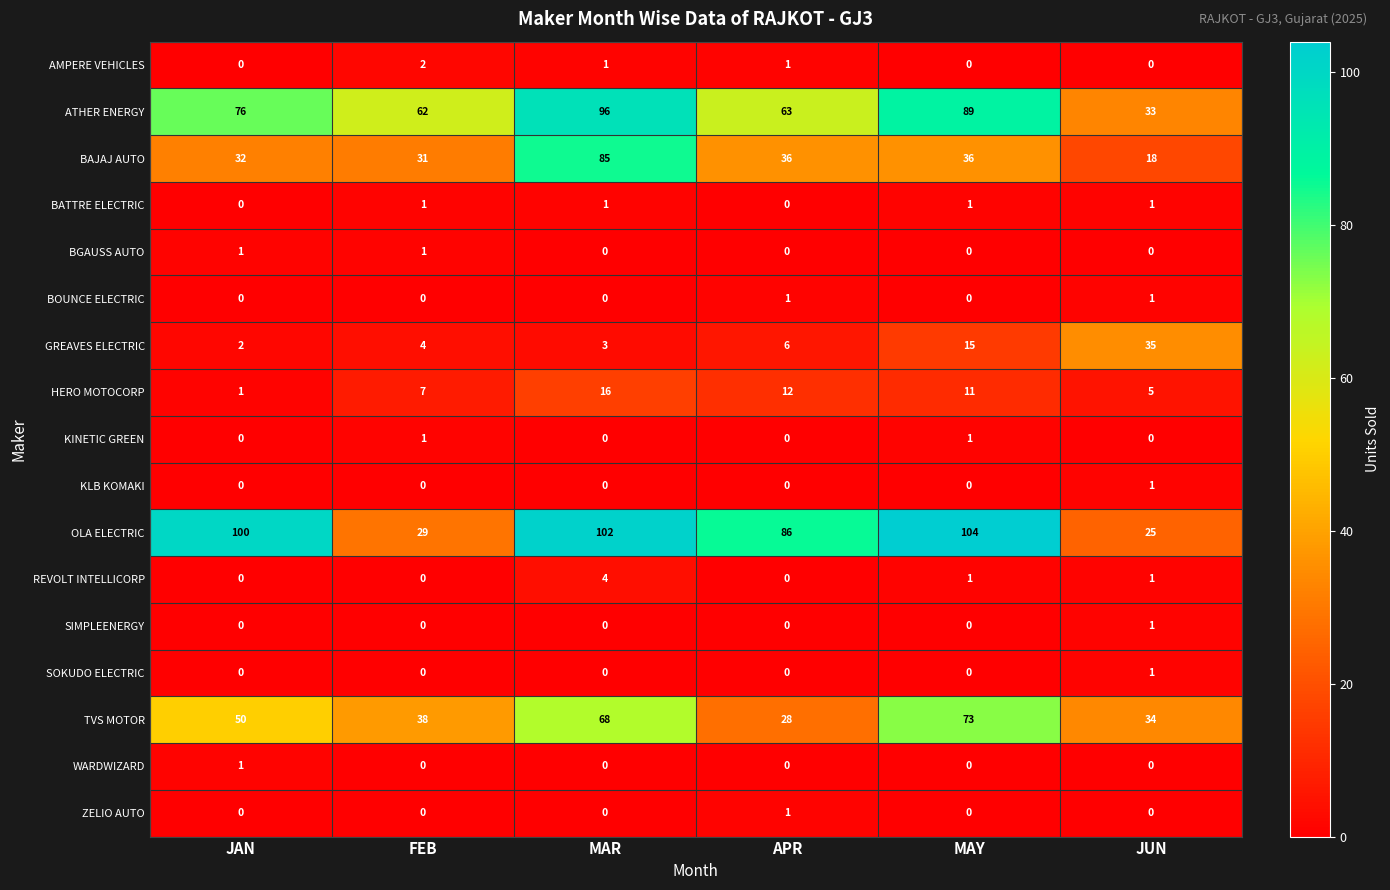

The WARDWIZARD series shows 2 at JAN. True or false?

False